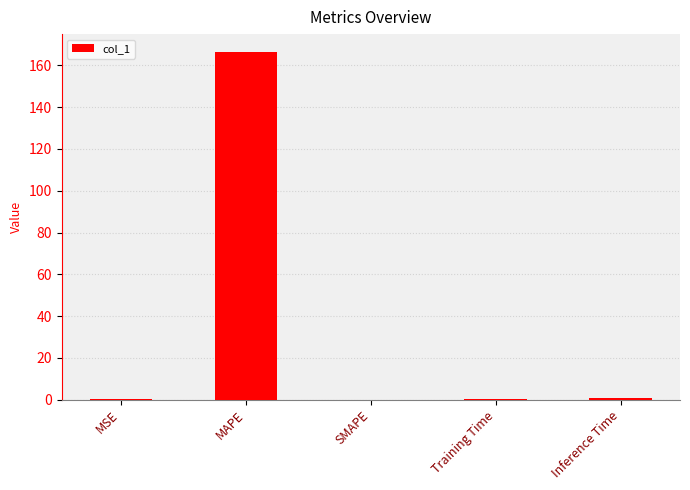

What is the change in value from MAPE to Inference Time?

-165.7